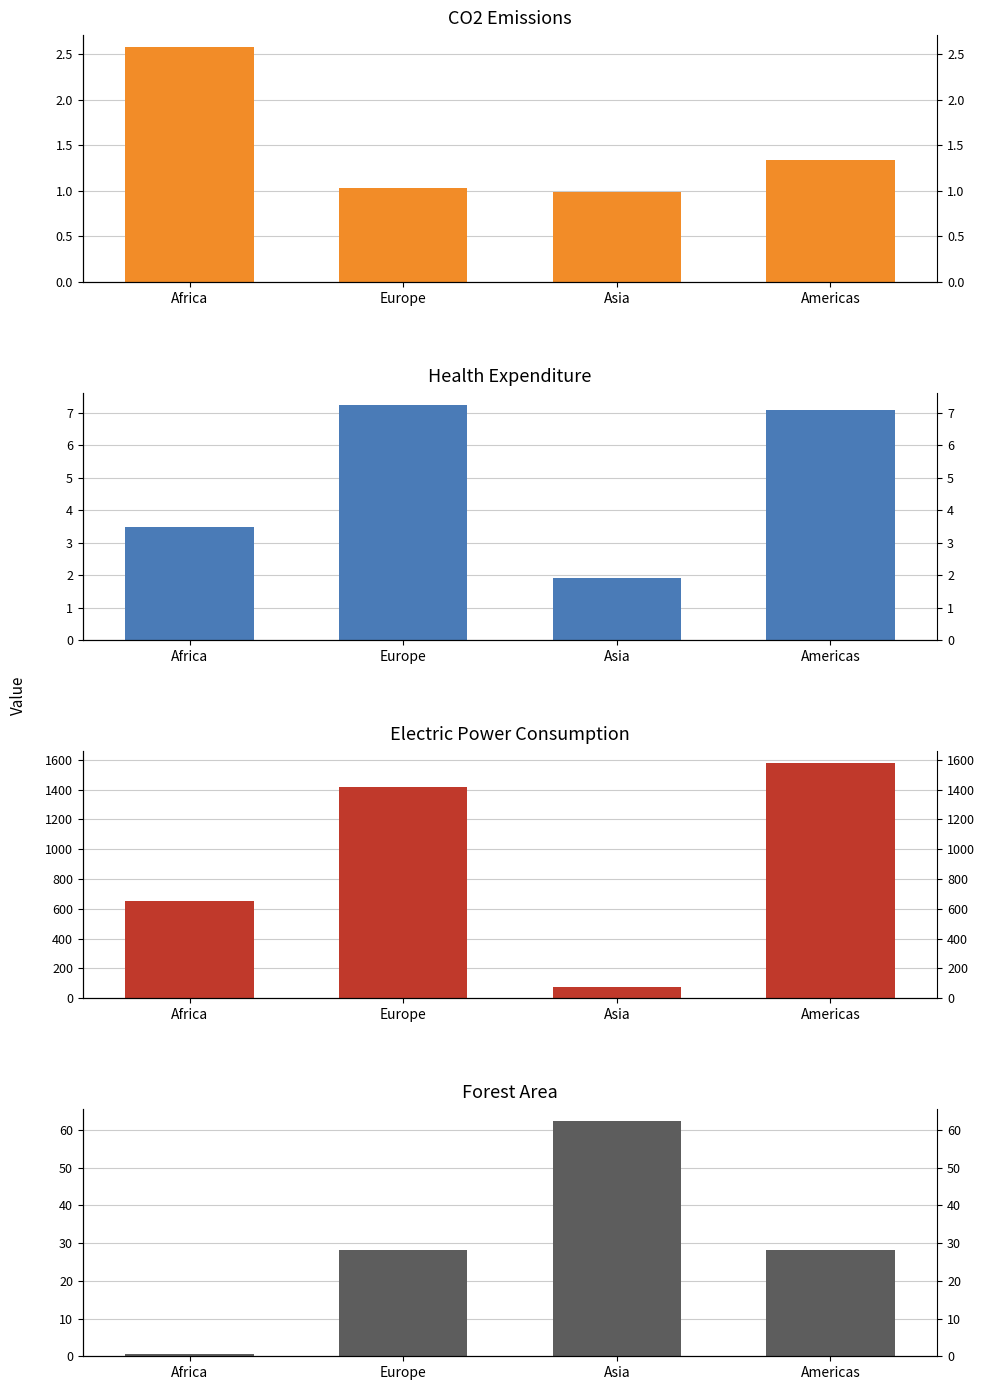

What is the difference between the maximum and minimum values in the CO2 emissions series?

1.6